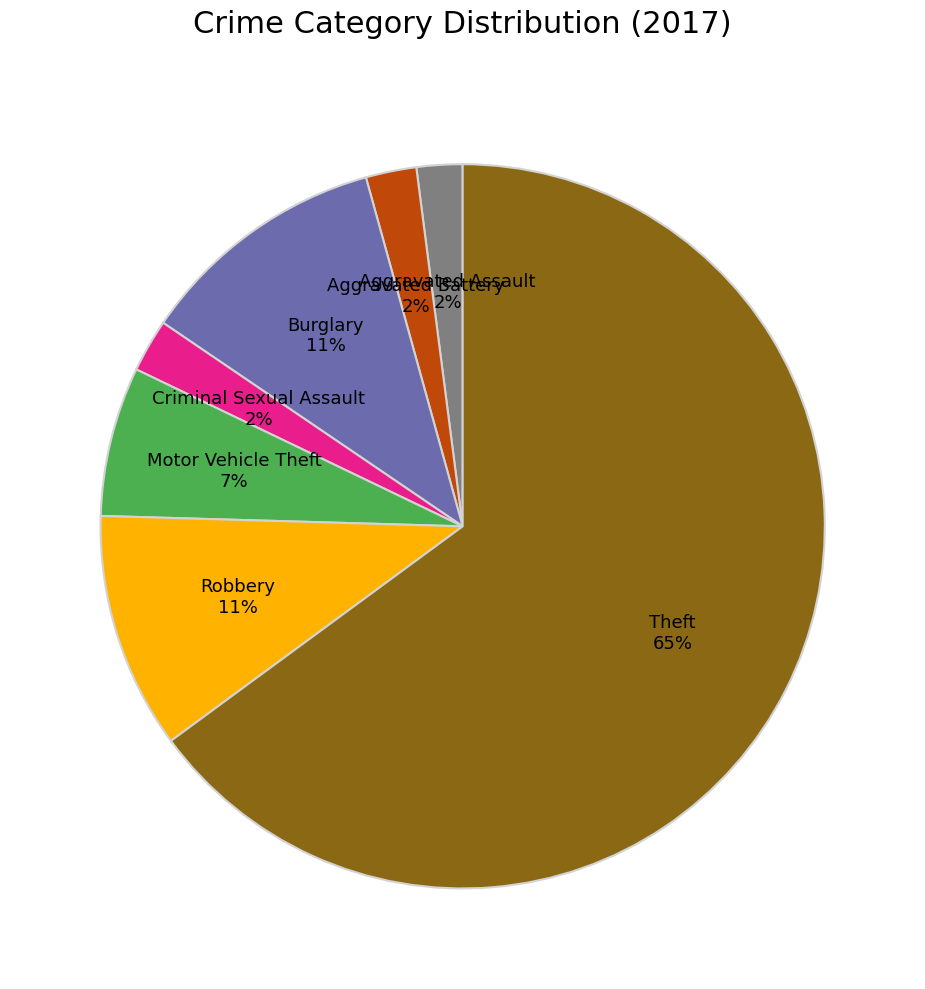

To the nearest percent, what is the average slice percentage?

14%